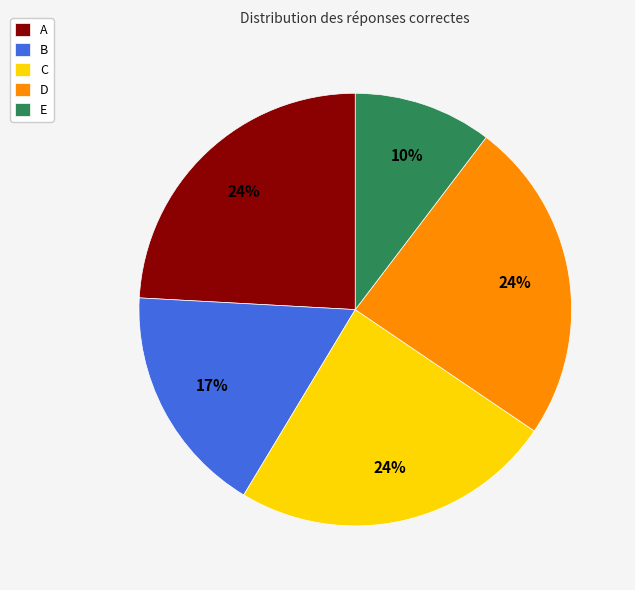

To the nearest percent, what percentage of the pie is E?

10%